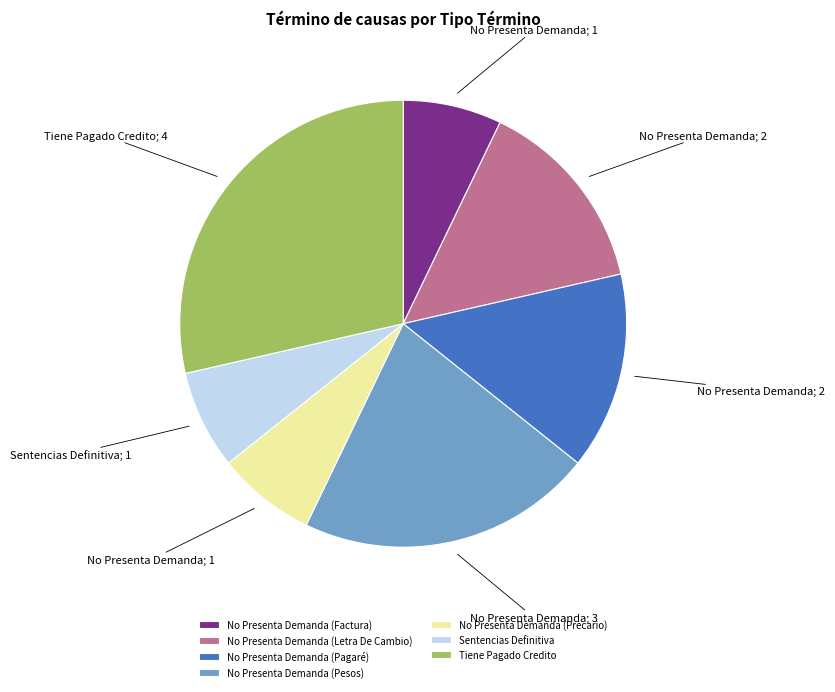

Combined, do Tiene Pagado Credito and No Presenta Demanda (Letra De Cambio) account for over 50%?

No